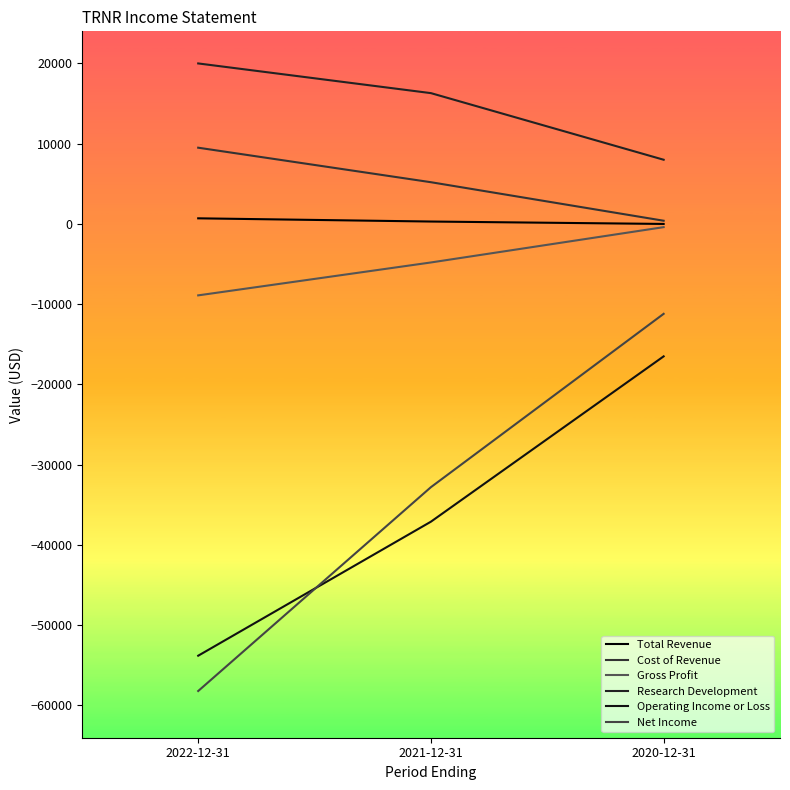

True or false: Research Development has a value of 1785 at 2020-12-31.

False